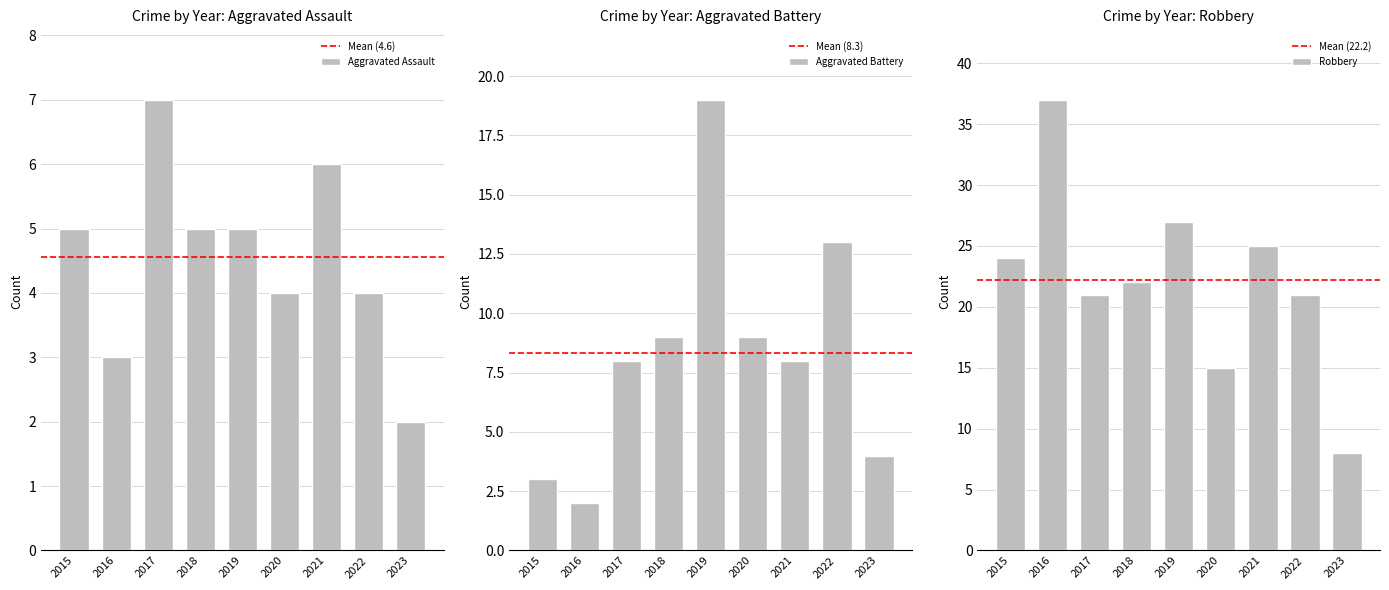

The value of Aggravated Battery at 2017 is 8. True or false?

True